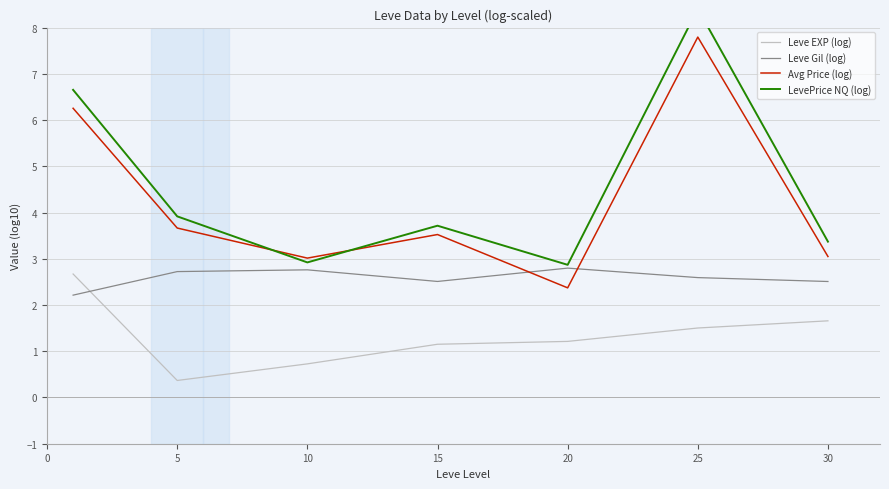

What is the sum of the Leve Gil (log) values at 30 and 5?

5.2